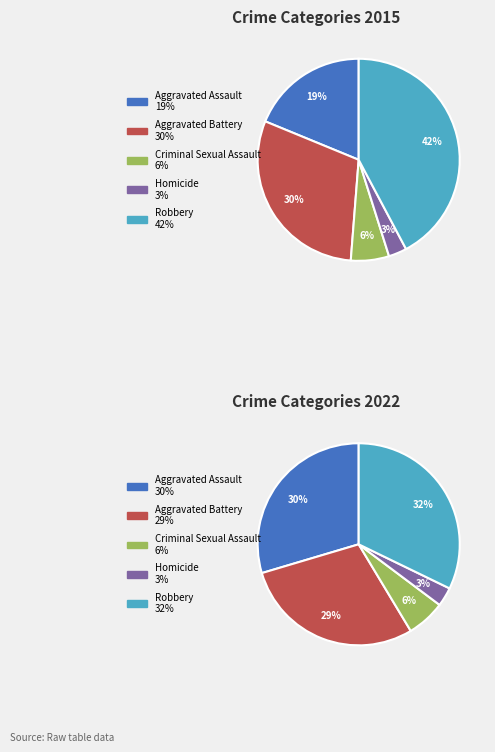

To the nearest percent, what is the combined percentage of Criminal Sexual Assault and Aggravated Battery?

35%